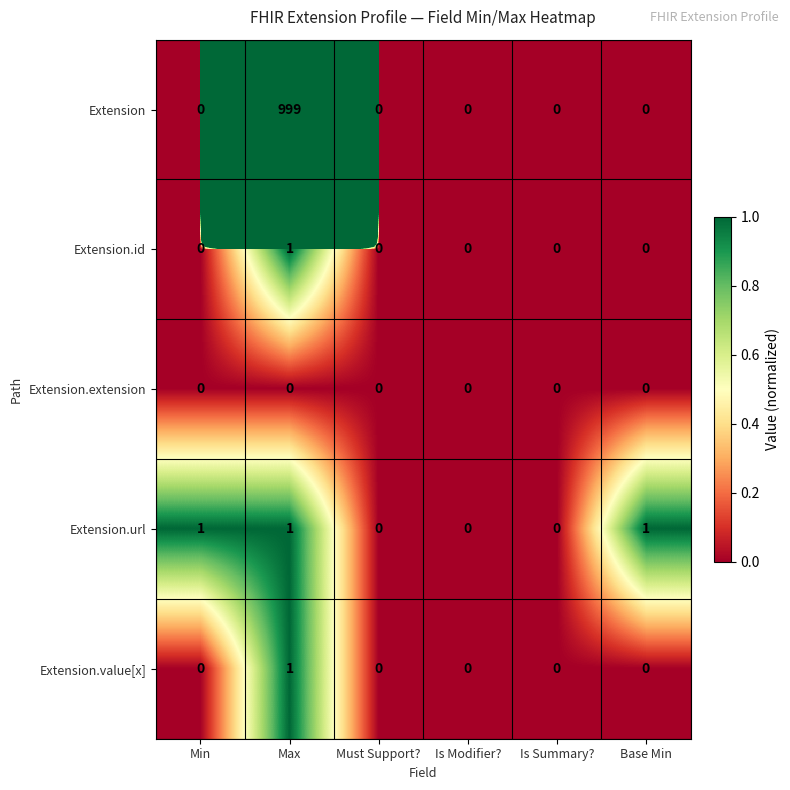

At which category is the sum across all series the highest?

Max